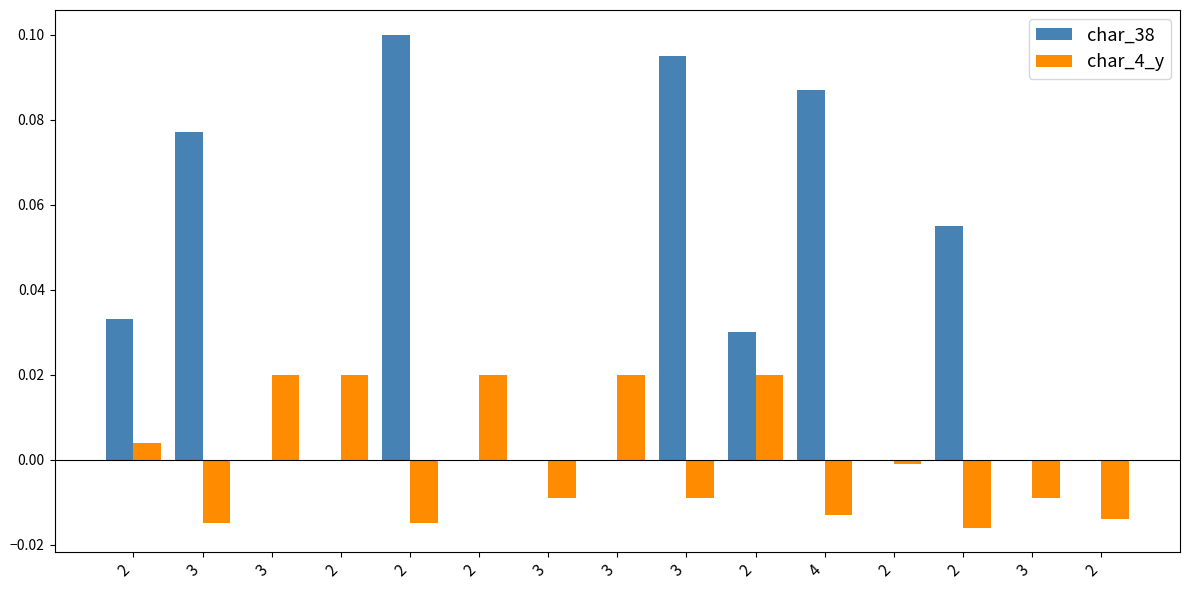

How many groups of bars are there?

15